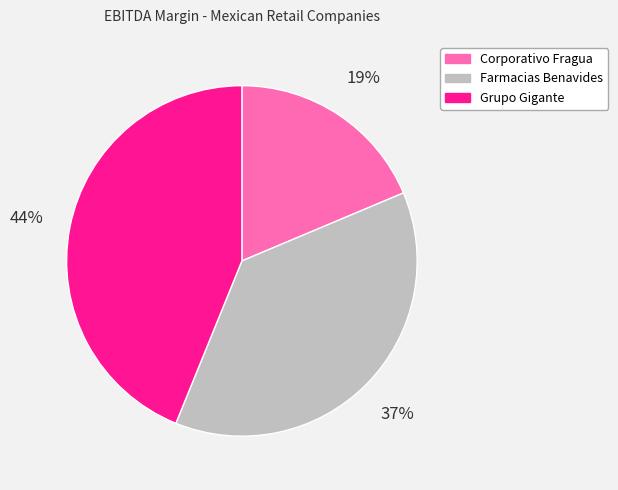

Between Grupo Gigante and Corporativo Fragua, which is larger?

Grupo Gigante